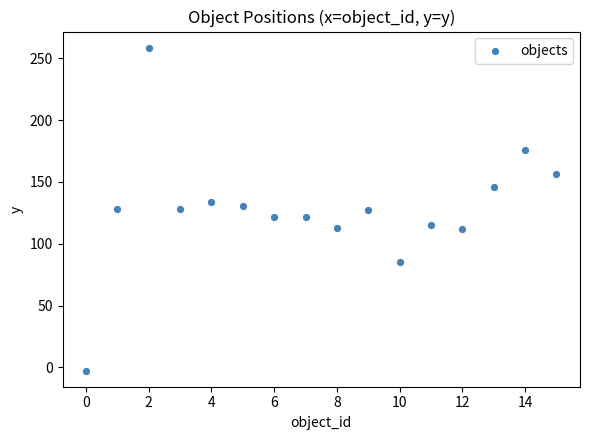

What is the range of Y values (max minus min)?

261.0